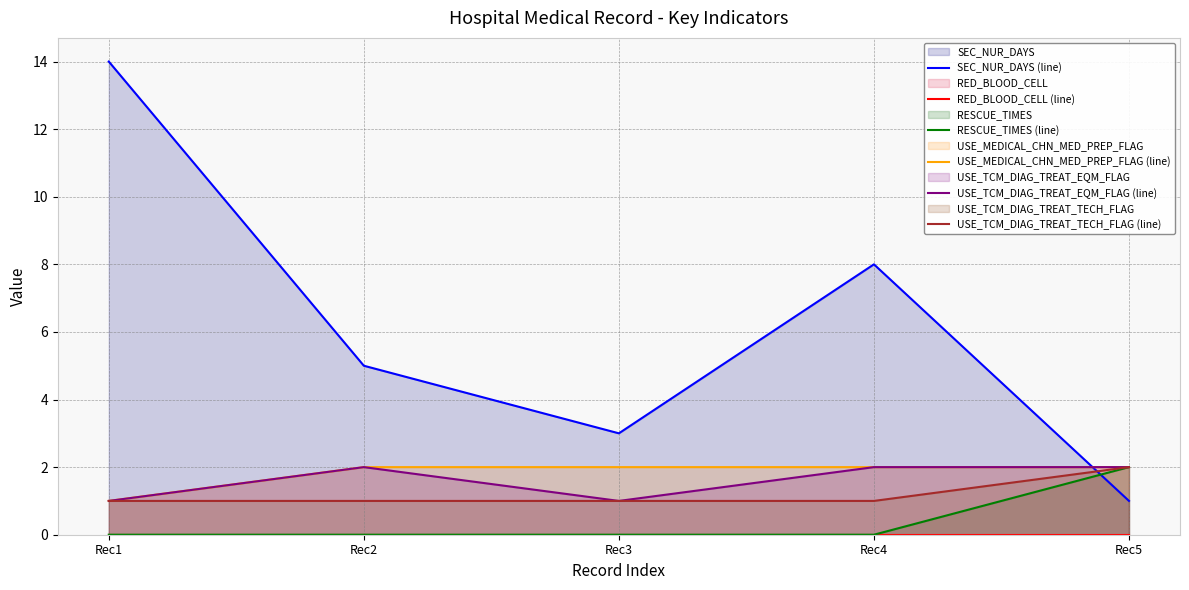

How many data points does each series have?

5